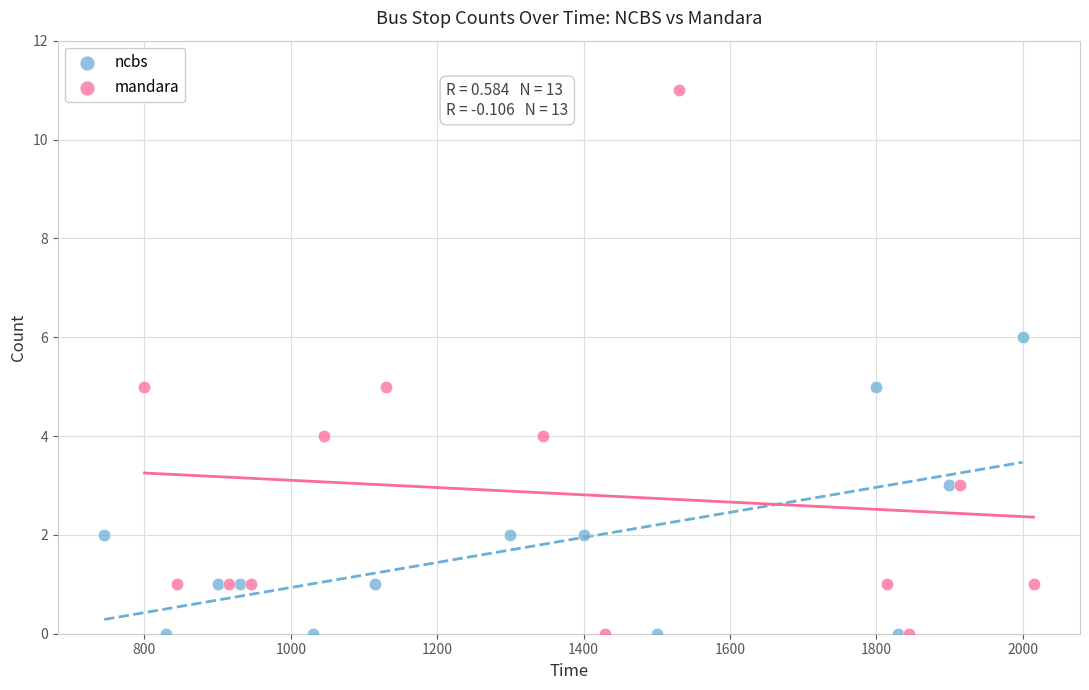

What are all the series names shown in the legend?

ncbs, mandara